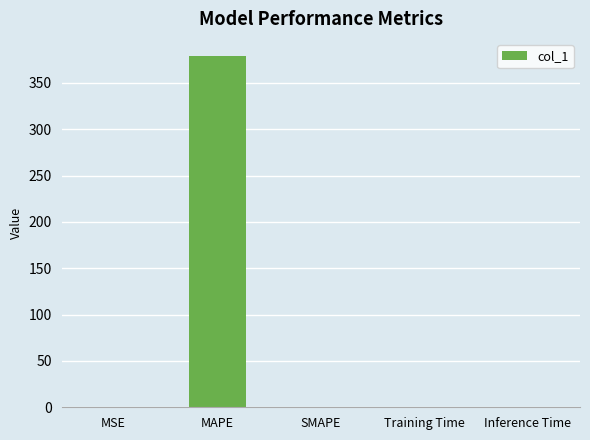

Count the number of categories in the chart.

5